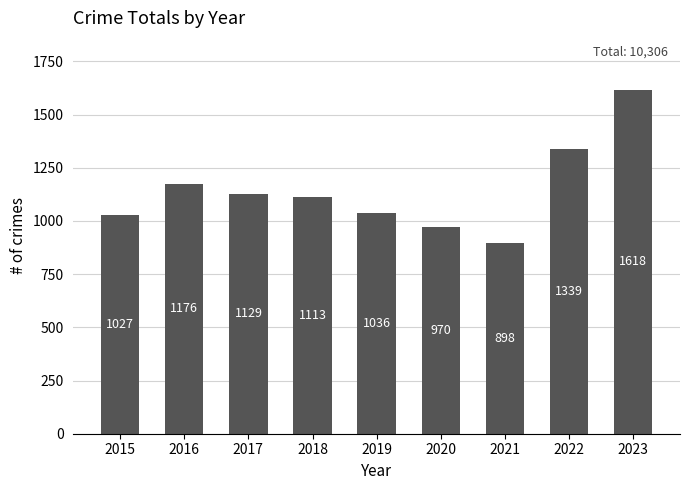

True or false: the data shows 440 at 2020.

False